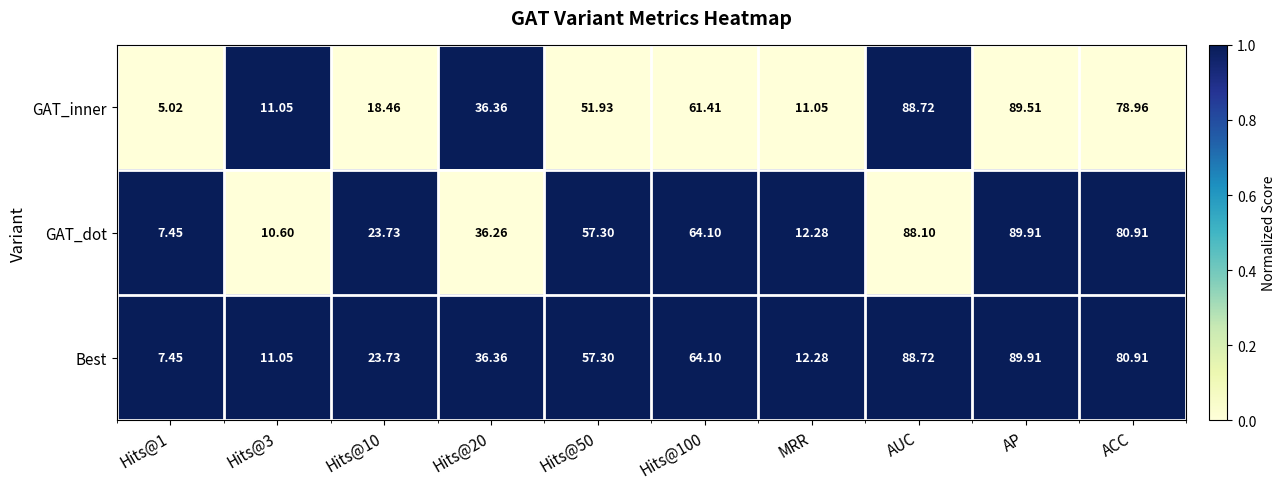

How many categories are shown in the chart?

10